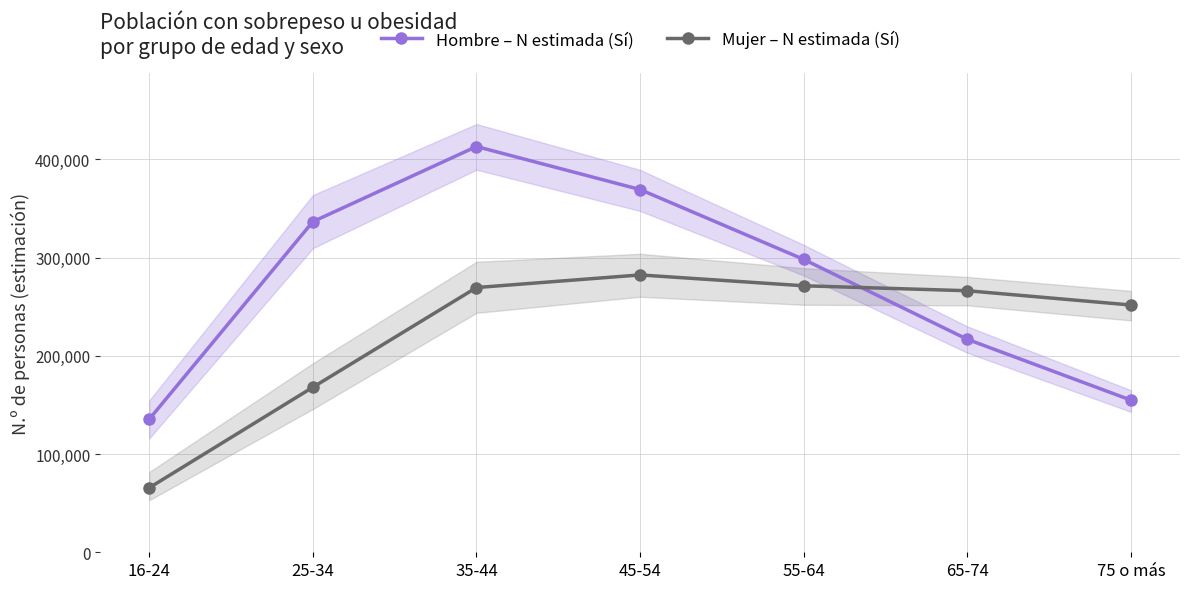

Where does the Mujer – N estimada (Sí) series first go above 266295?

35-44